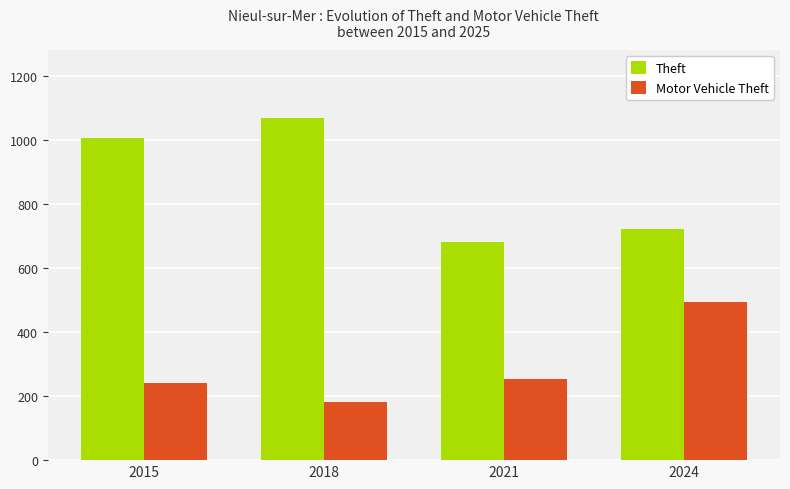

How many values in the Motor Vehicle Theft series are below 253?

2